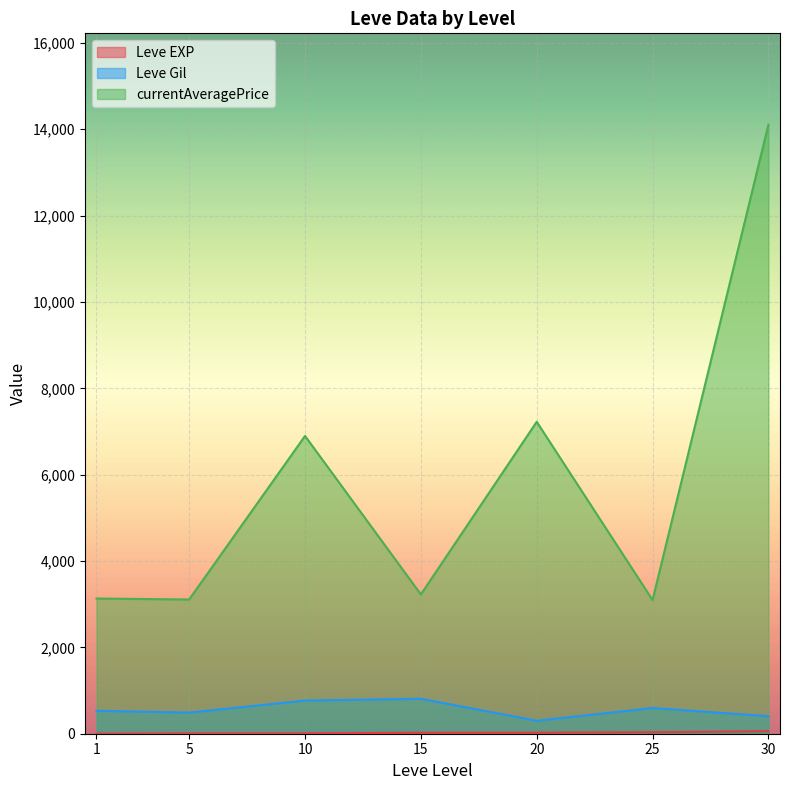

What is the lowest value of the currentAveragePrice series?

3095.8